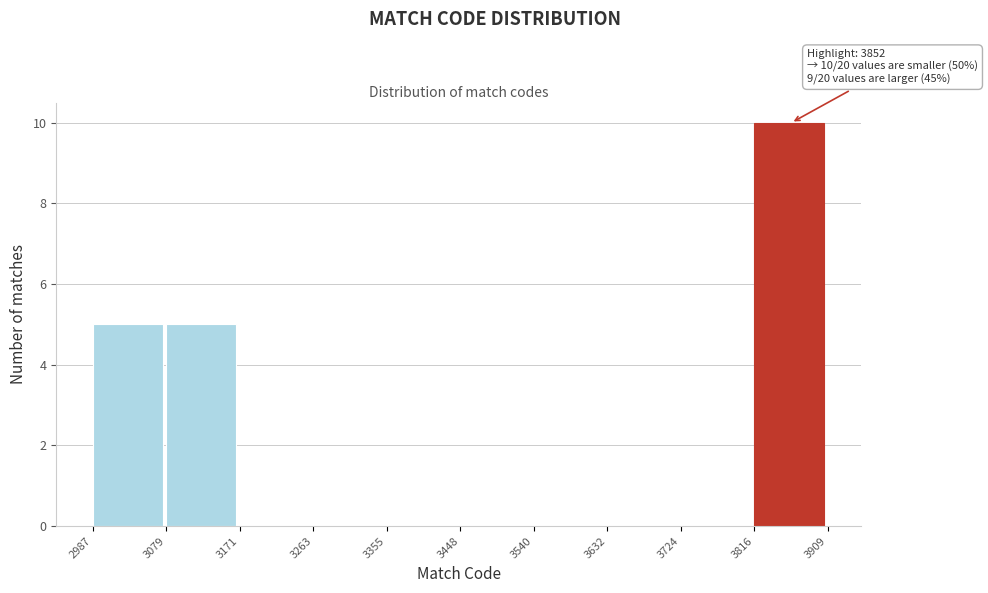

Over which range of the x-axis is the bar tallest?

3816 to 3909